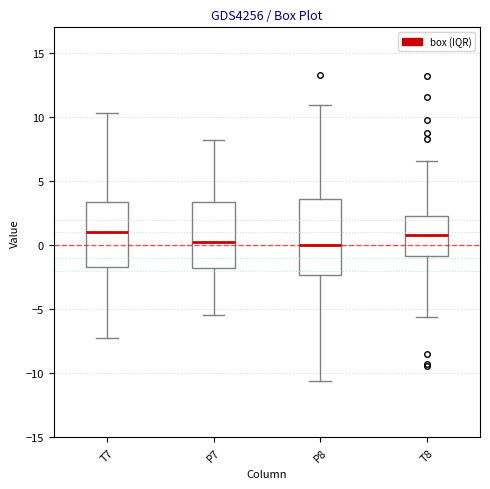

Reading left to right, transcribe this box plot: for each box, give where its median line is, the range the box spans, and where its two whiskers end, as read against the y-axis. The values are not printed on the chart, so give them approximately, as read against the axis.

T7: median 1.0, box -1.5 to 3.5, whiskers -7.5 to 10.5
P7: median 0.5, box -2.0 to 3.5, whiskers -5.5 to 8.0
P8: median 0.0, box -2.5 to 3.5, whiskers -10.5 to 11.0
T8: median 1.0, box -1.0 to 2.5, whiskers -5.5 to 6.5